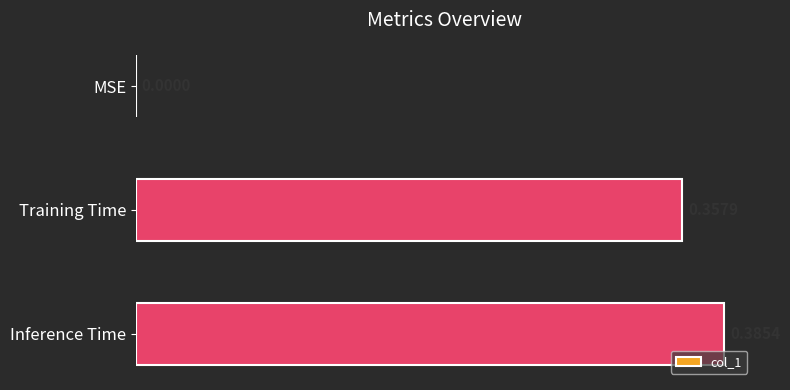

What is the sum of all values?

0.7